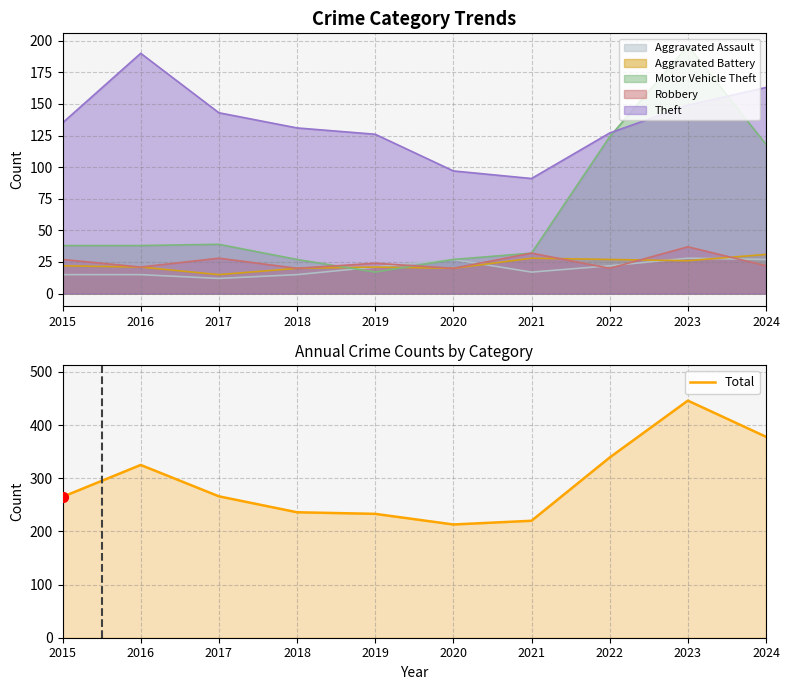

What is the change in value from 2015 to 2018?

-29